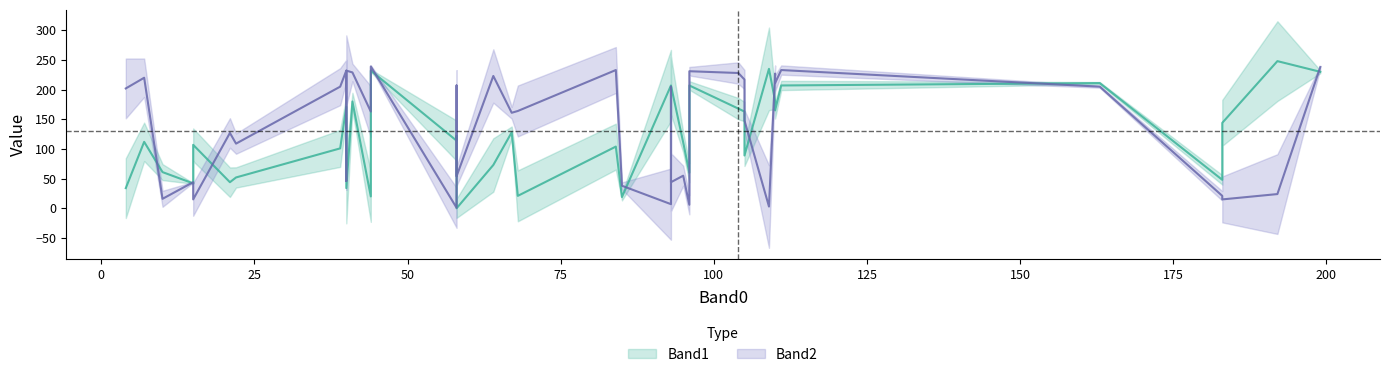

What is the spread (max minus min) of values at 9?

129